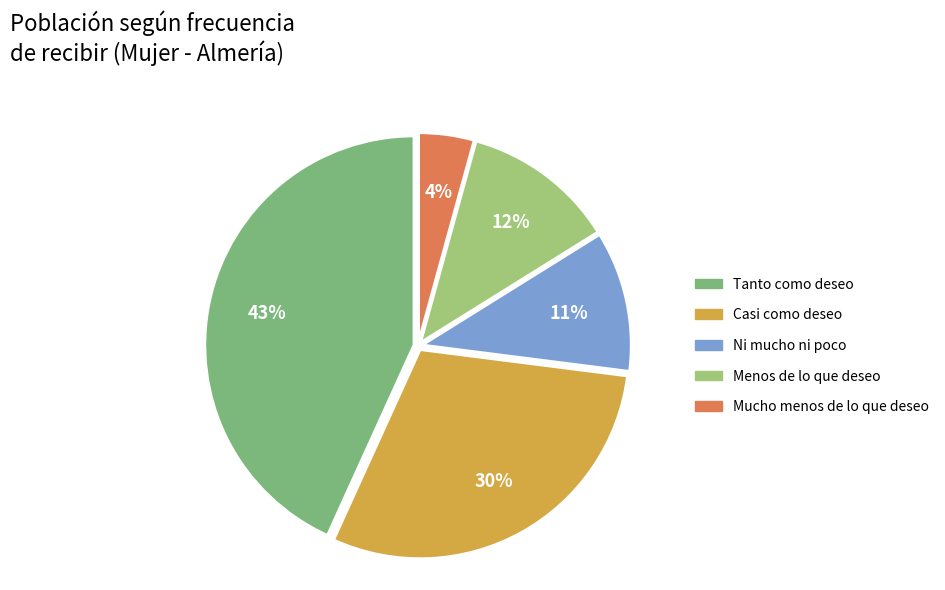

Rank the categories by value from lowest to highest.

Mucho menos de lo que deseo, Ni mucho ni poco, Menos de lo que deseo, Casi como deseo, Tanto como deseo